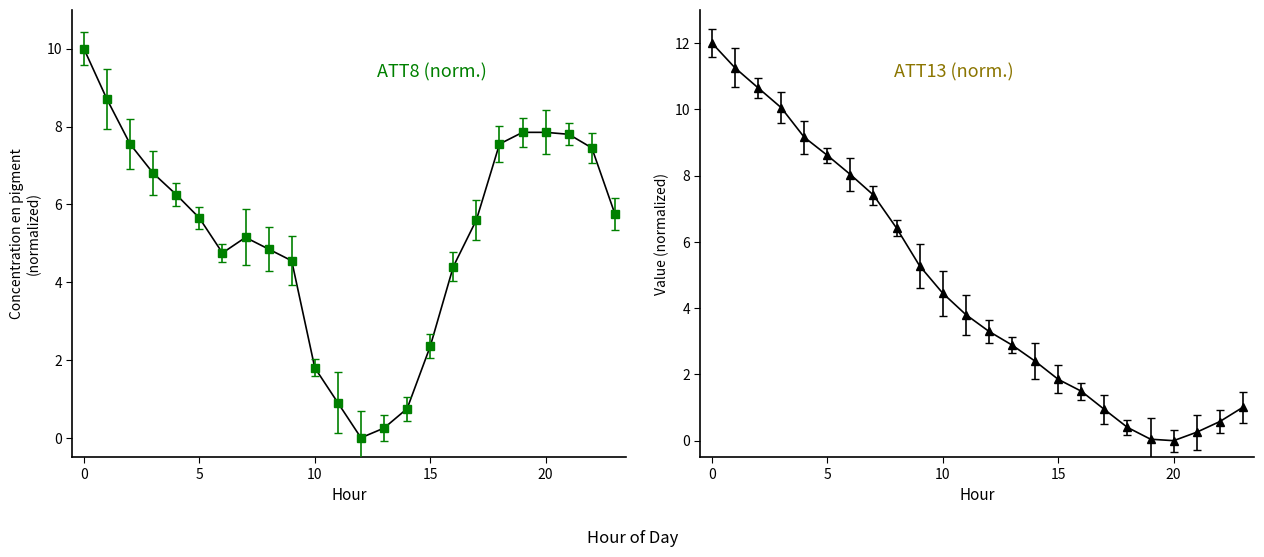

What is the difference between the maximum and minimum values in the ATT8 series?

10.0